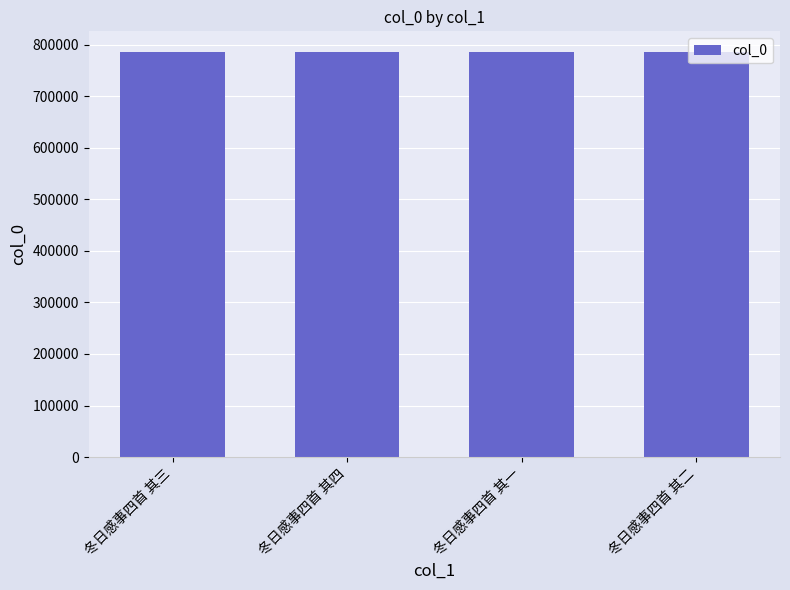

What value does the data have at 冬日感事四首 其三?

786441